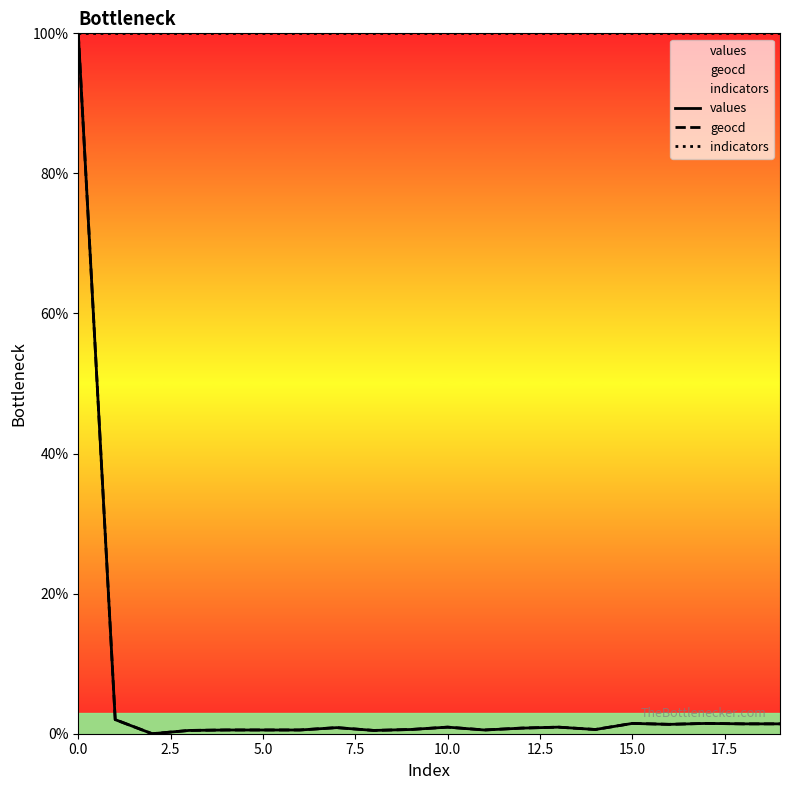

What is the difference between the maximum and minimum values in the values series?

100.0